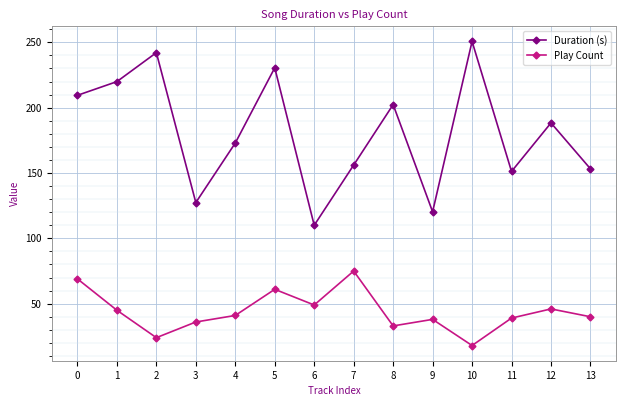

The value of Duration (s) at 8 is 325.0. True or false?

False